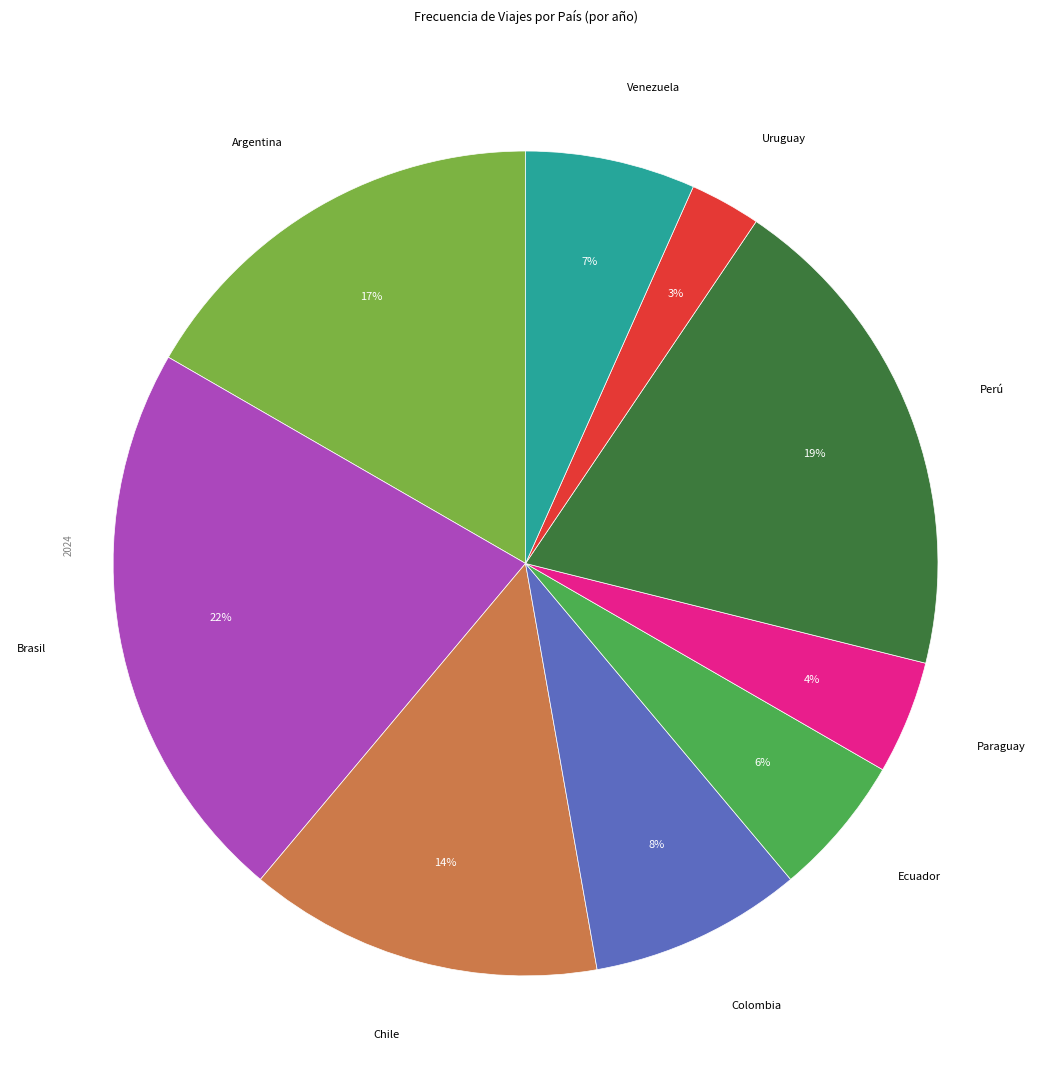

What percentage is the Brasil slice, to the nearest percent?

22%